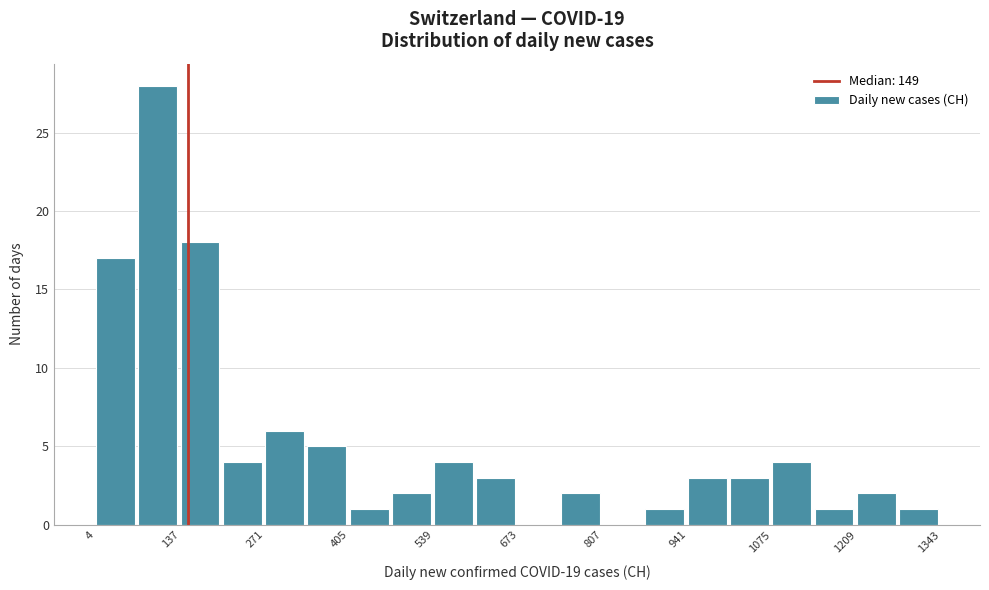

Around what value on the x-axis is the tallest bar? Give the approximate position of its centre, as read against the axis.

100